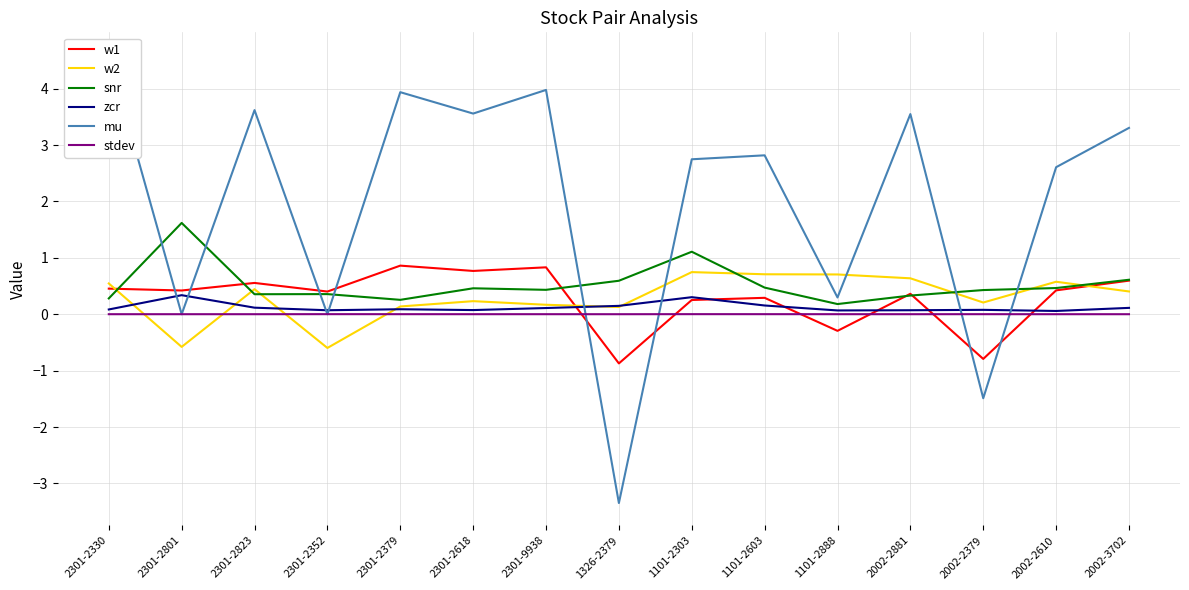

How many categories are shown in the chart?

15